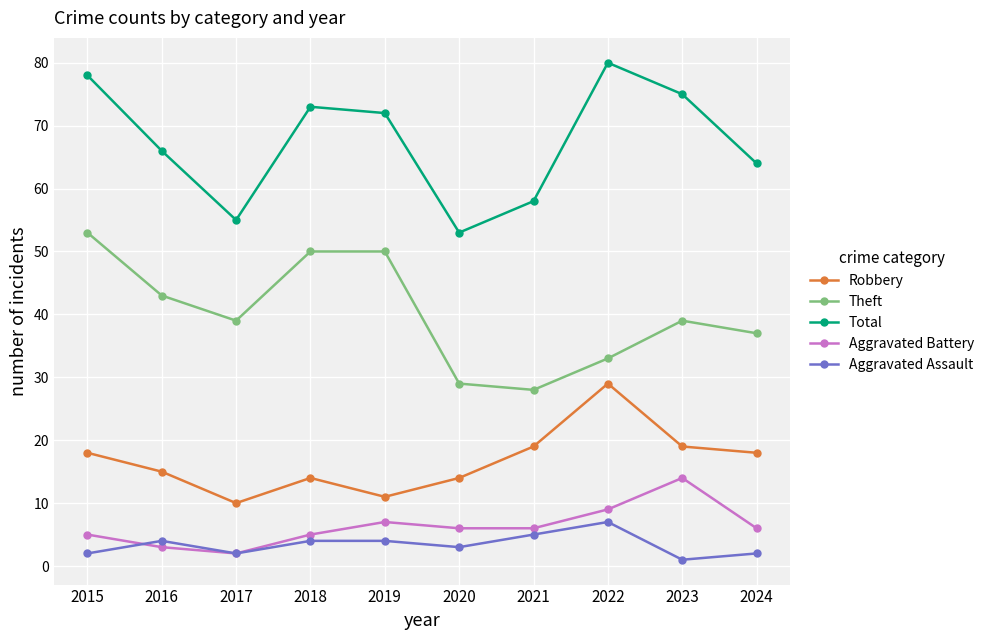

True or false: Aggravated Battery and Robbery cross at least once.

False